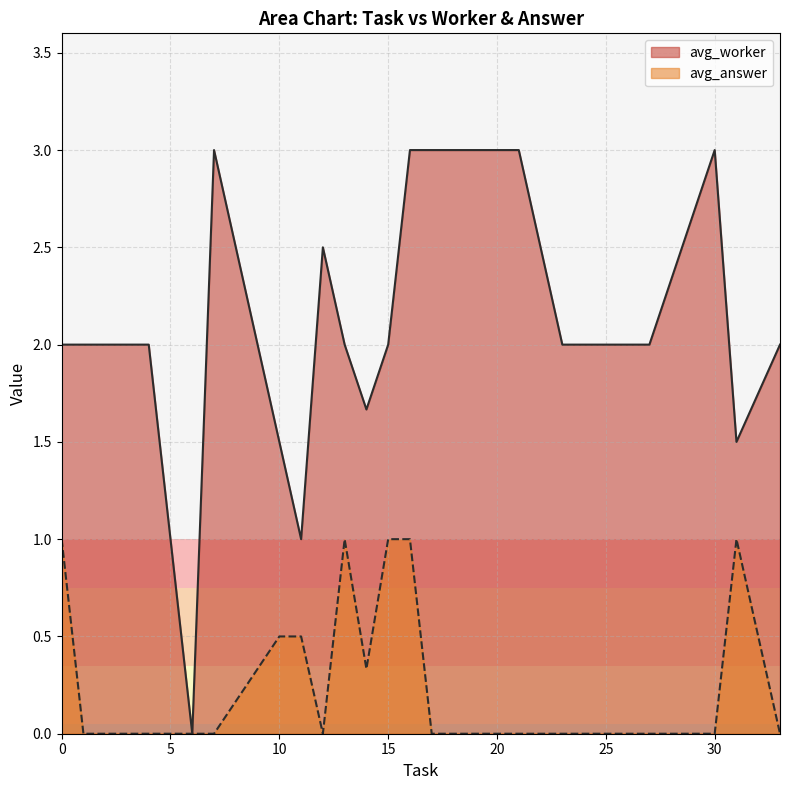

True or false: avg_worker and avg_answer intersect in this chart.

False